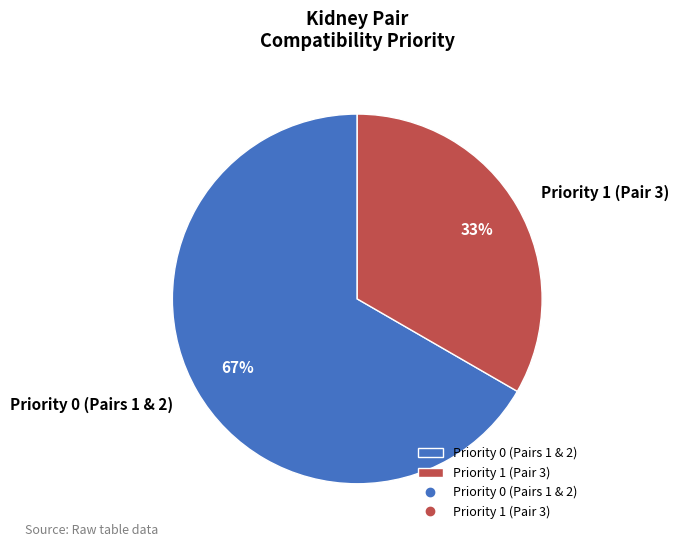

Count the number of slices in the pie.

2